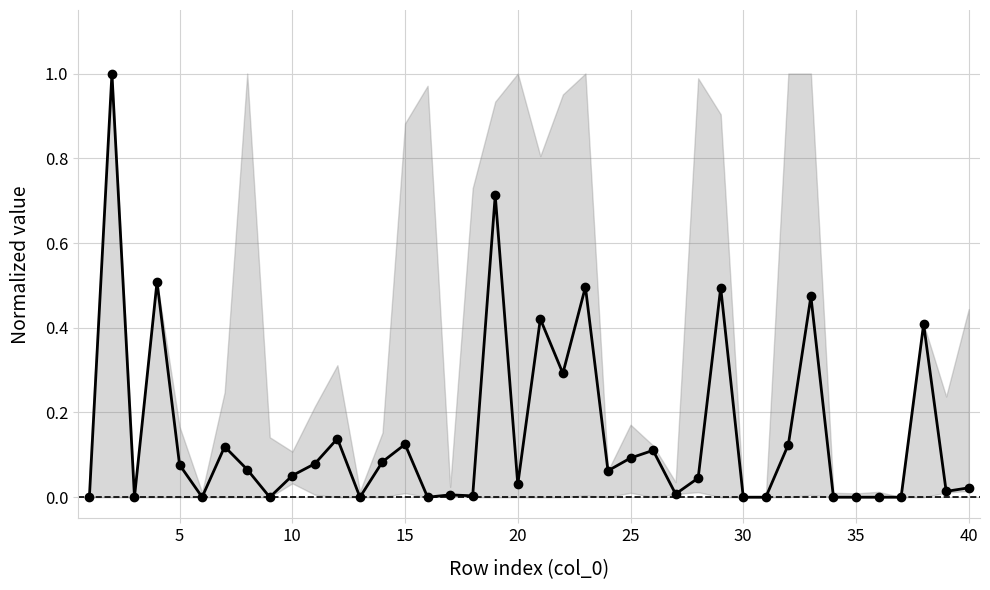

How many lines are shown in the chart?

1